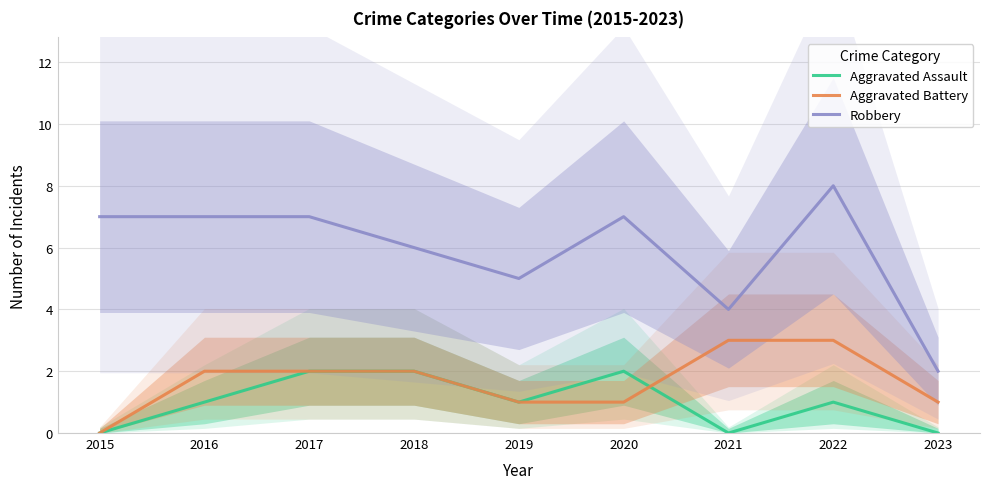

List the labels in order of Robbery value, largest first.

2022, 2015, 2016, 2017, 2020, 2018, 2019, 2021, 2023